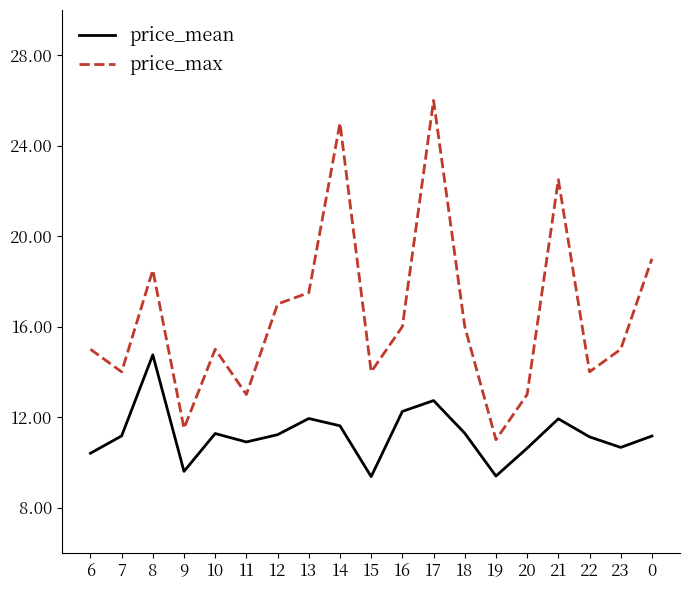

True or false: price_mean and price_max intersect in this chart.

False